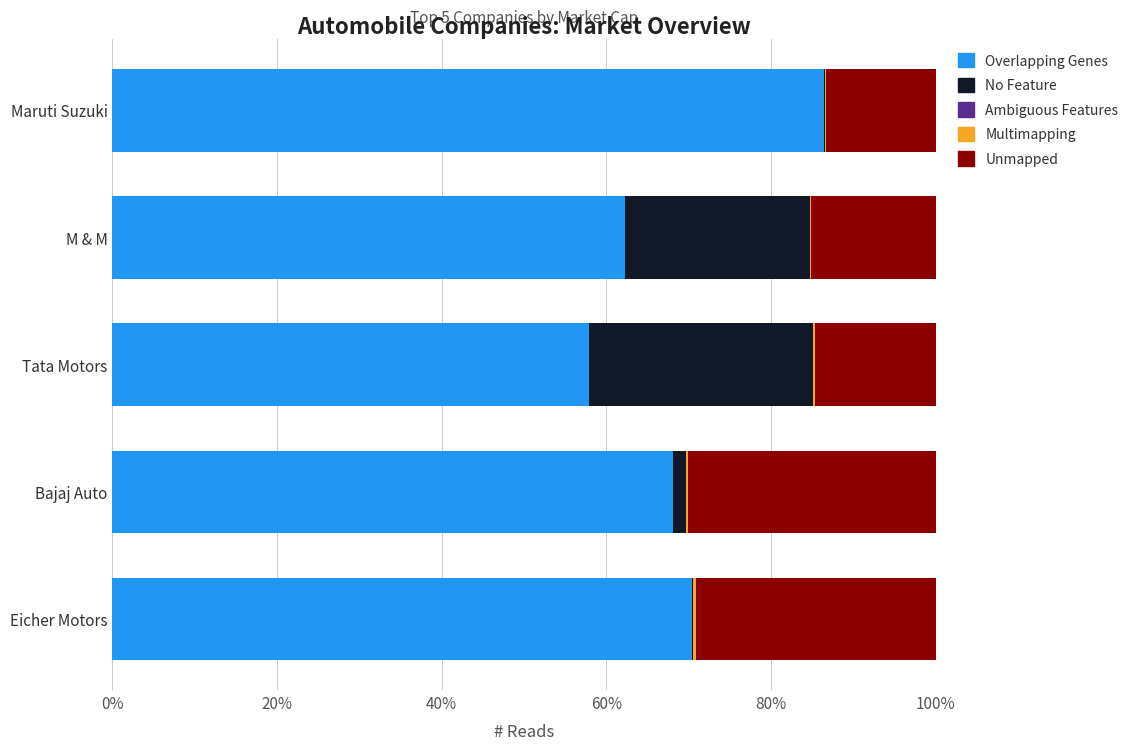

What is the highest value of the Overlapping Genes series?

86.5